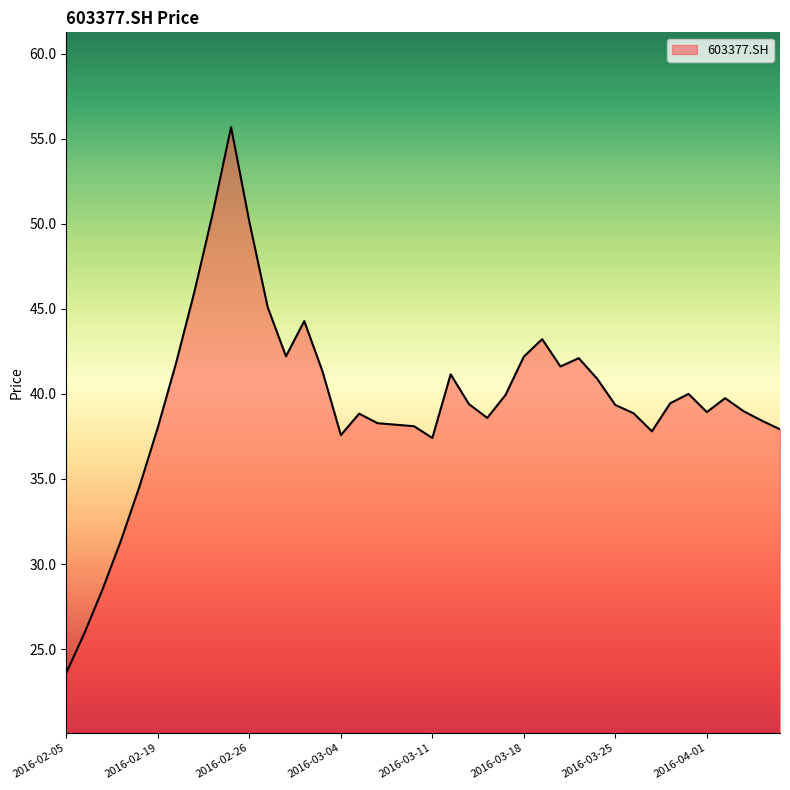

What is the greatest value displayed?

55.7